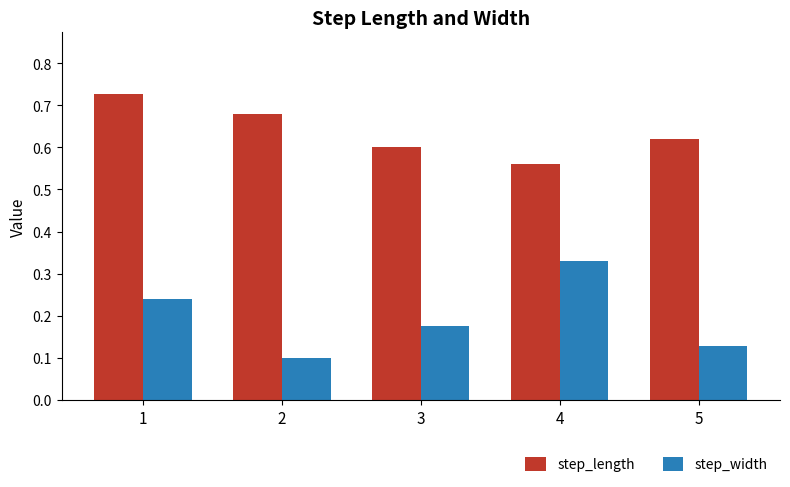

Does the chart contain stacked bars?

No